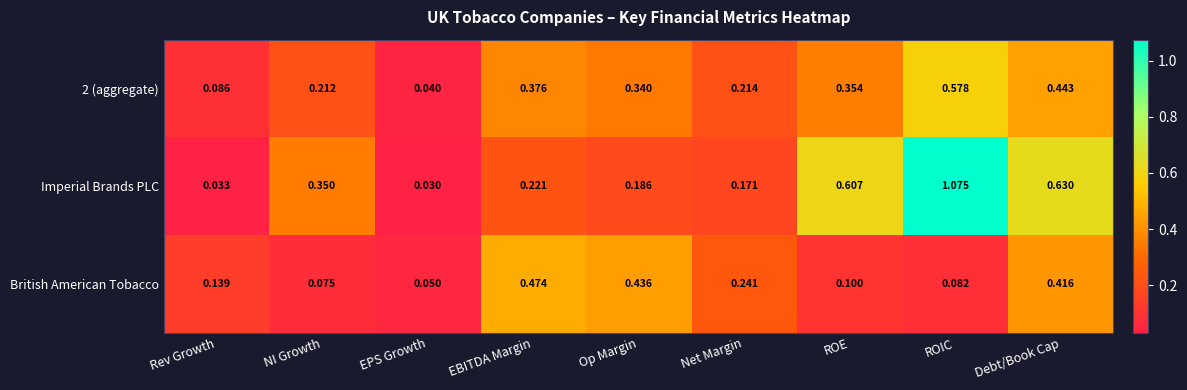

Which series has the largest range (max minus min)?

Imperial Brands PLC